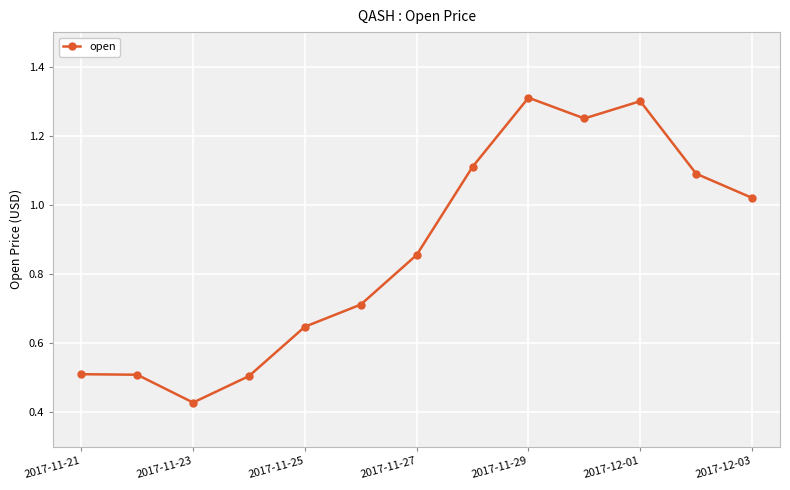

What is the greatest value displayed?

1.3